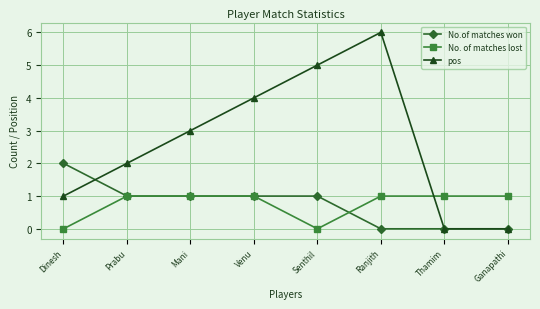

How many data points does each series have?

8